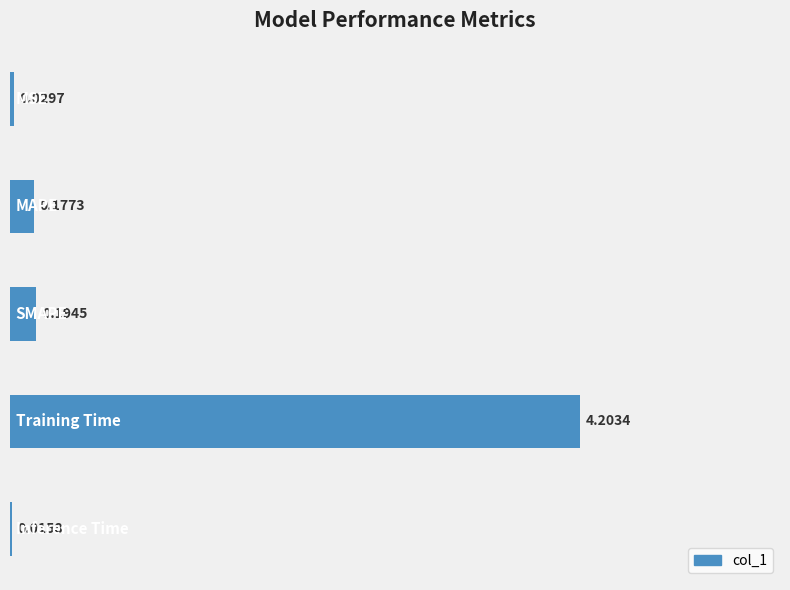

What is the sum of all values?

4.6